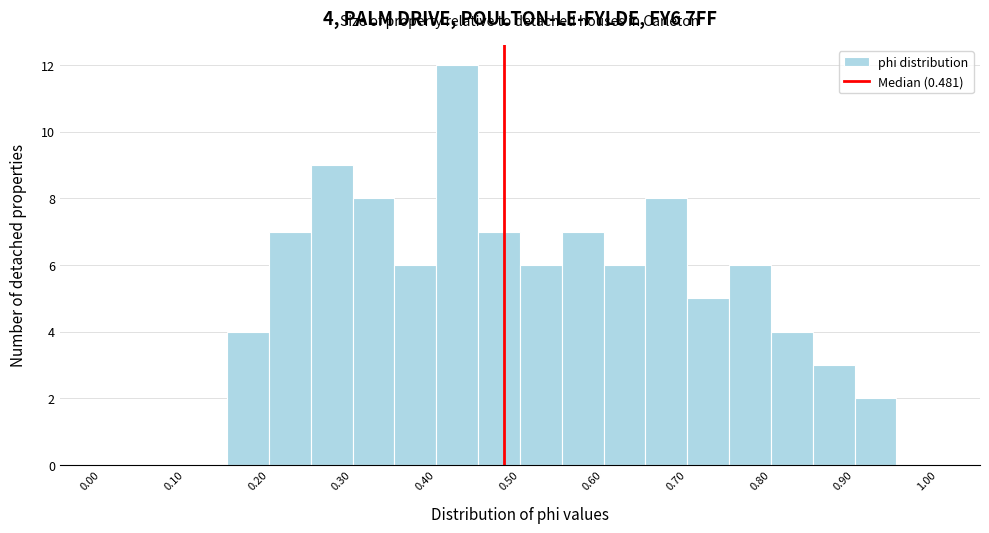

Which range on the x-axis has the tallest bar?

0.40 to 0.45